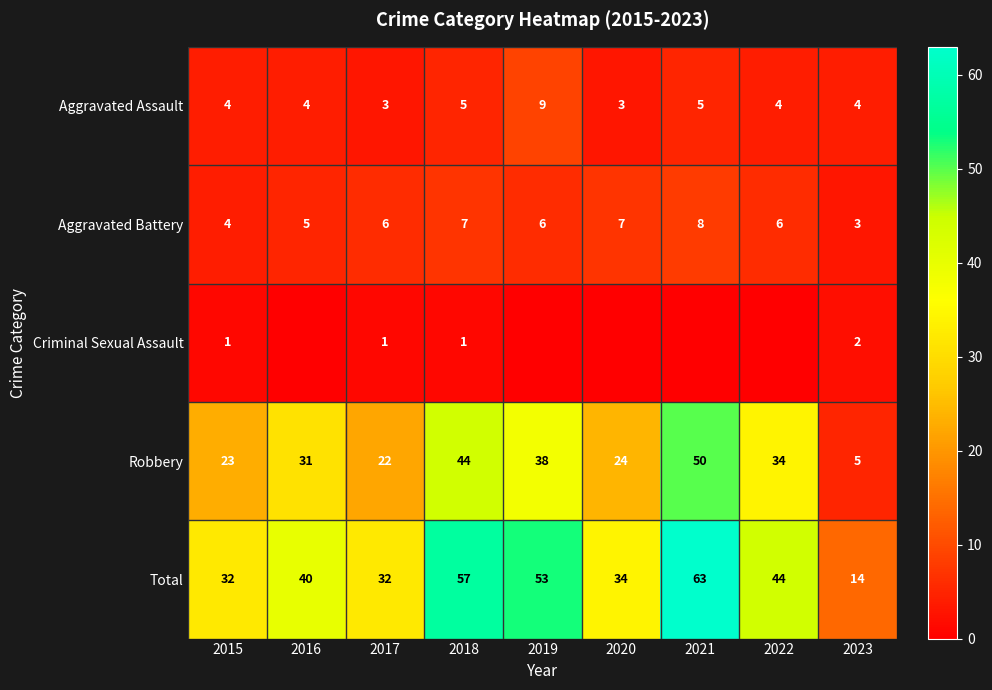

What is the spread (max minus min) of values at 2019?

53